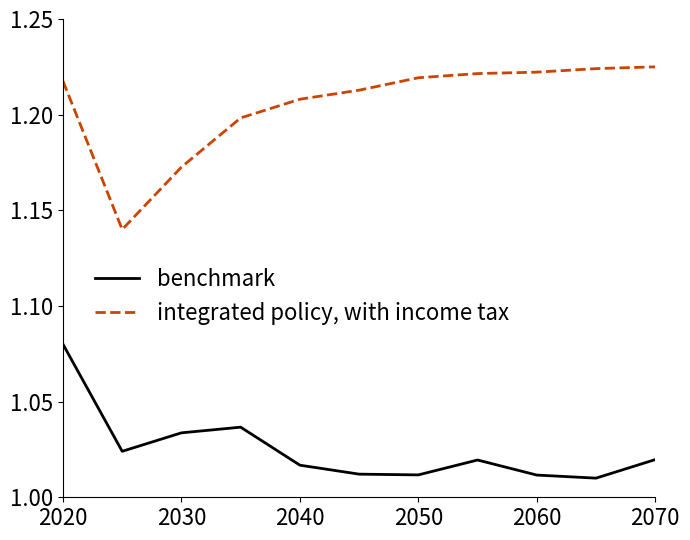

List the series in order of their peak value, lowest first.

benchmark, integrated policy, with income tax